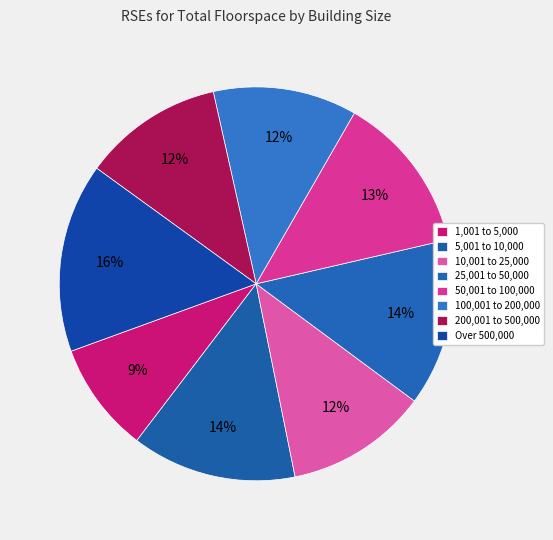

Which category has the biggest portion of the pie?

Over 500,000